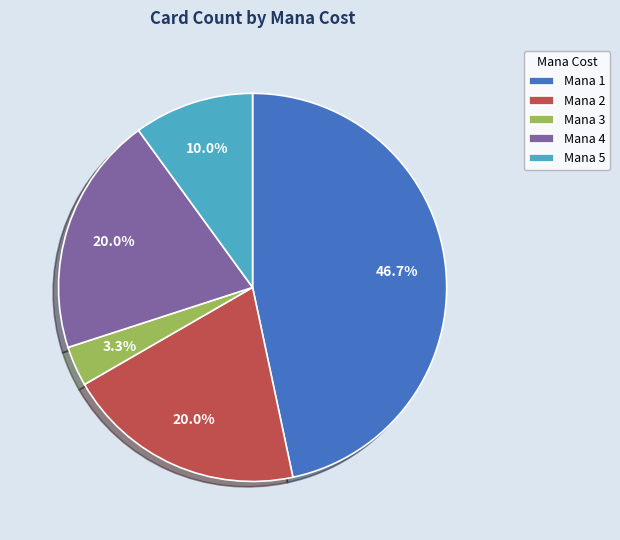

Which category has the smallest portion of the pie?

Mana 3